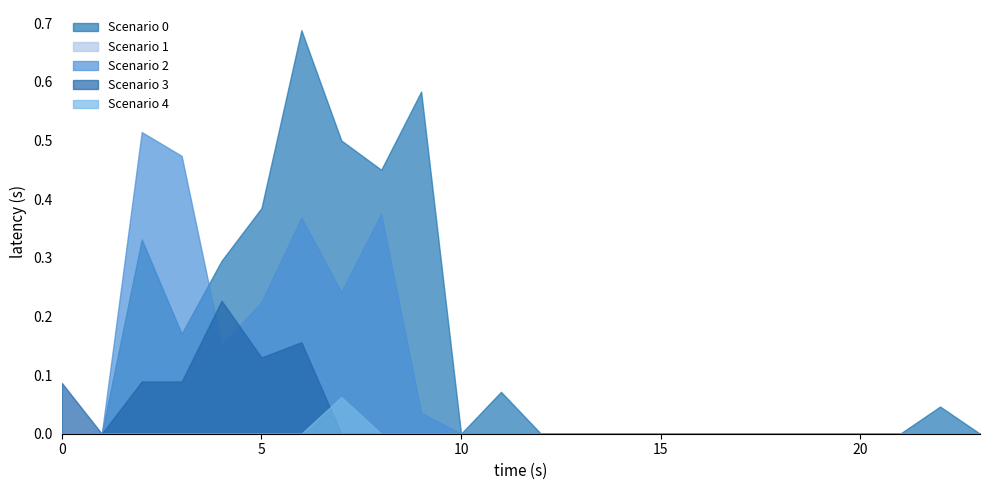

Rank the series at 3 from highest to lowest value.

Scenario 2, Scenario 0, Scenario 3, Scenario 1, Scenario 4